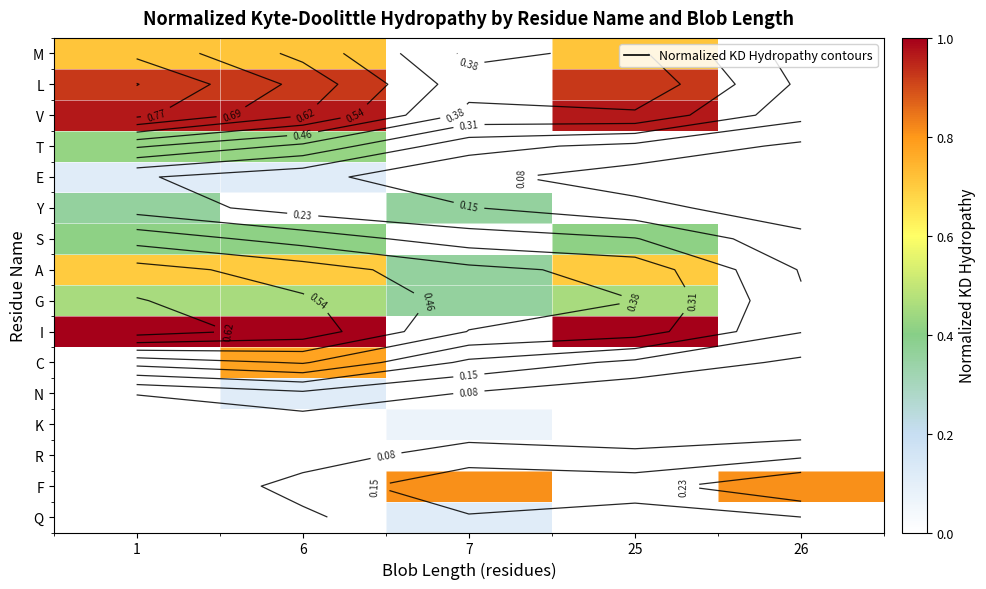

What is the maximum value shown in the chart?

1.0